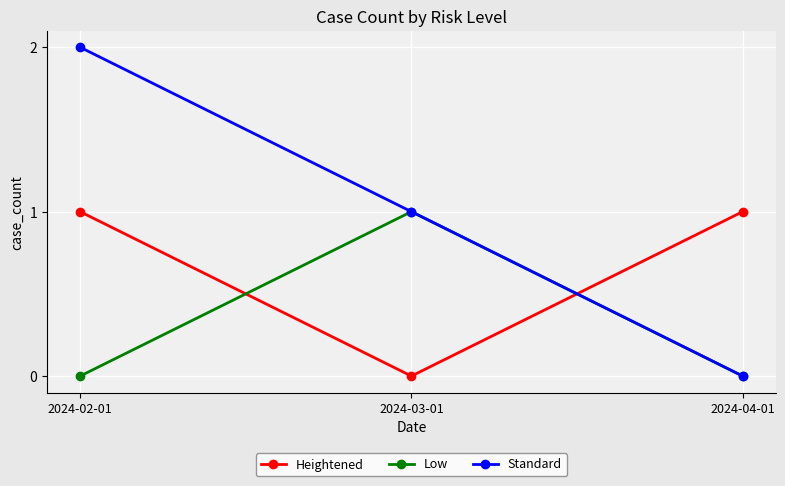

The Standard series shows 1 at 2024-04-01. True or false?

False